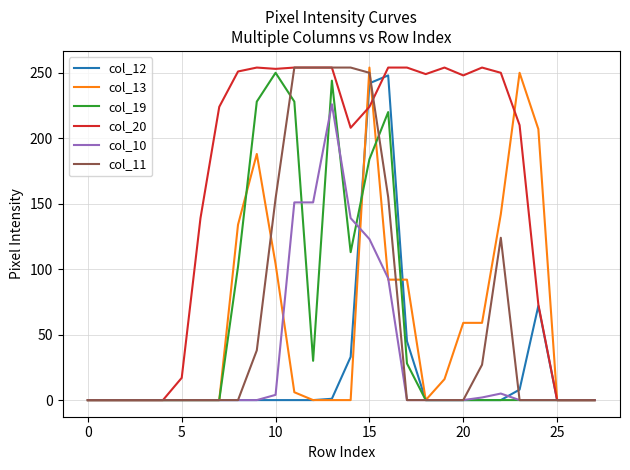

At how many categories does at least one series exceed 79?

19